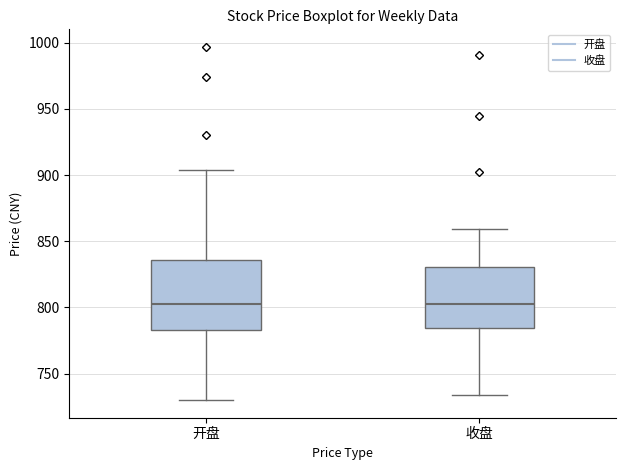

Reading left to right, transcribe this box plot: for each box, give where its median line is, the range the box spans, and where its two whiskers end, as read against the y-axis. The values are not printed on the chart, so give them approximately, as read against the axis.

开盘: median 805, box 785 to 835, whiskers 730 to 905
收盘: median 805, box 785 to 830, whiskers 735 to 860